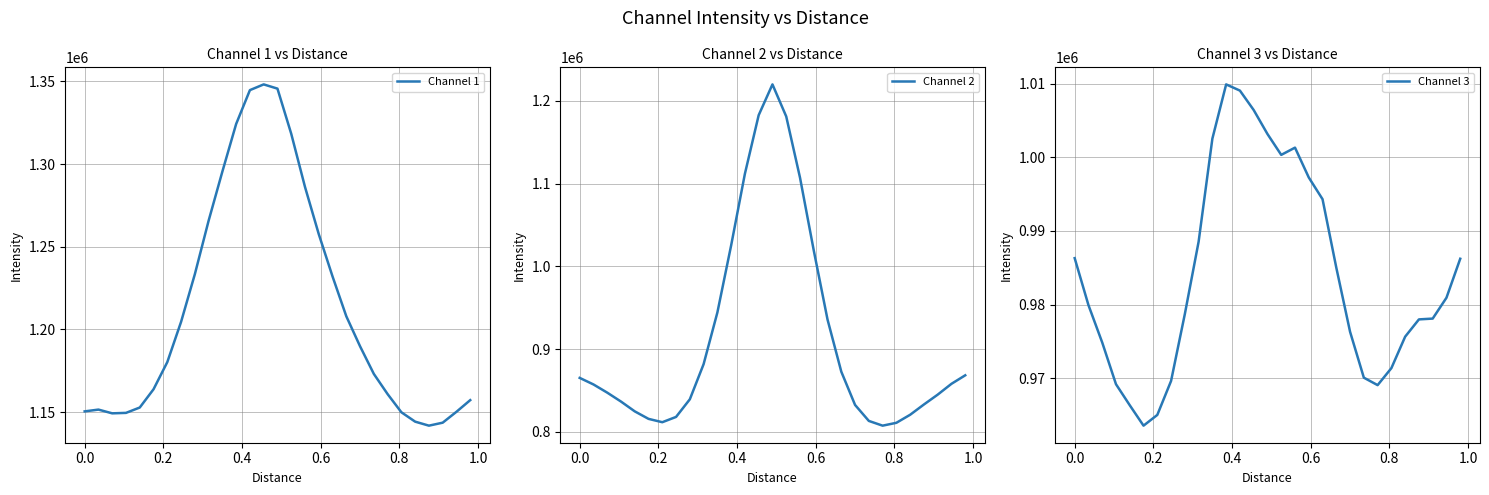

How many data points in Channel 3 are above 979926?

15